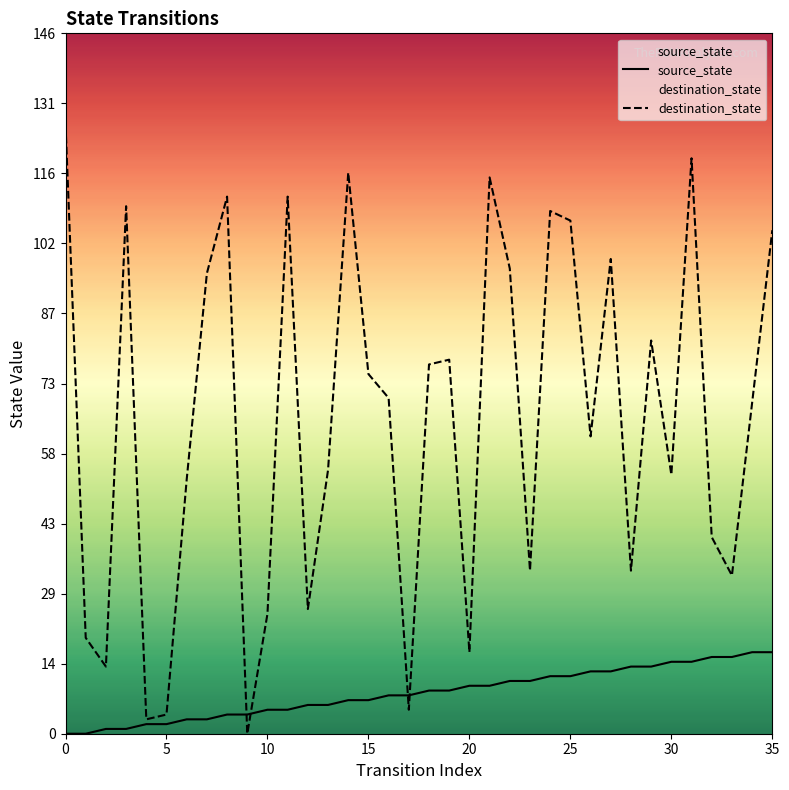

How many interior local valleys does the destination_state series have?

11